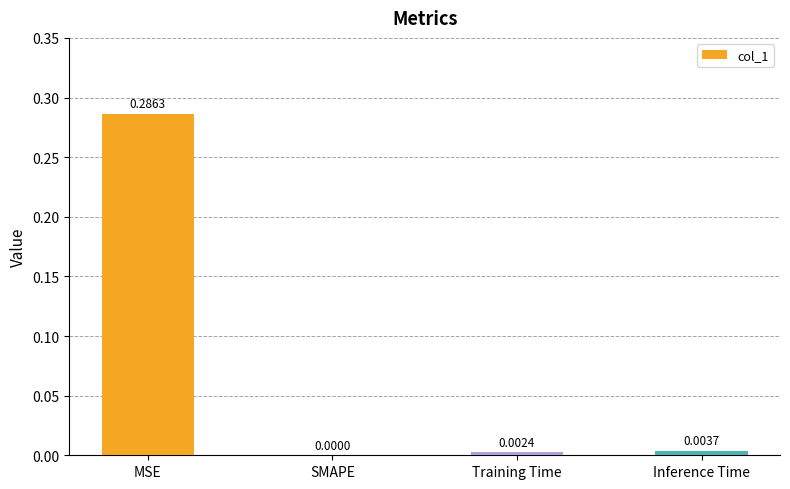

Where is the data nearest to the value 0?

SMAPE